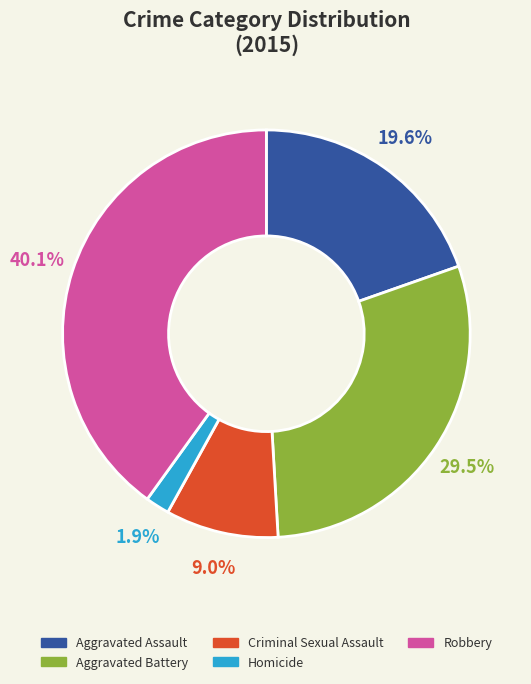

Is Robbery the majority of the pie?

No